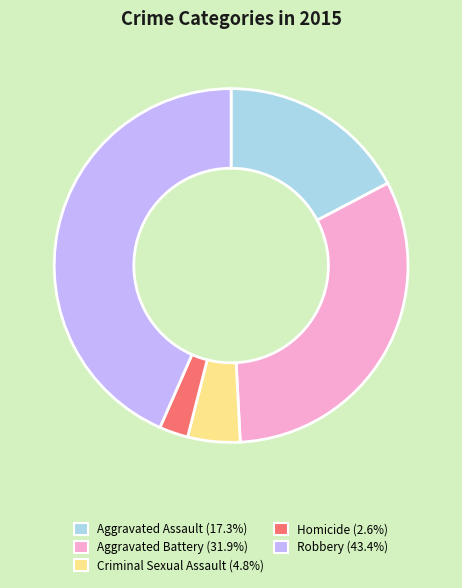

To the nearest percent, what is the average slice percentage?

20%